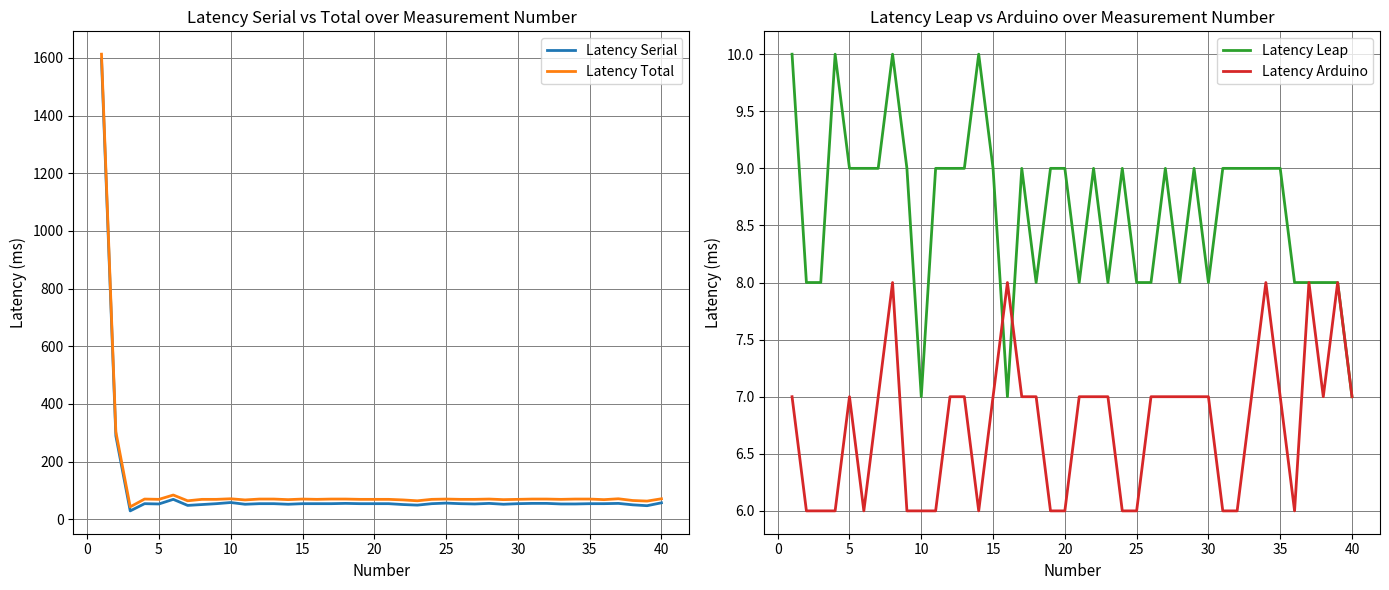

Which series has the largest total across all categories?

Latency Total